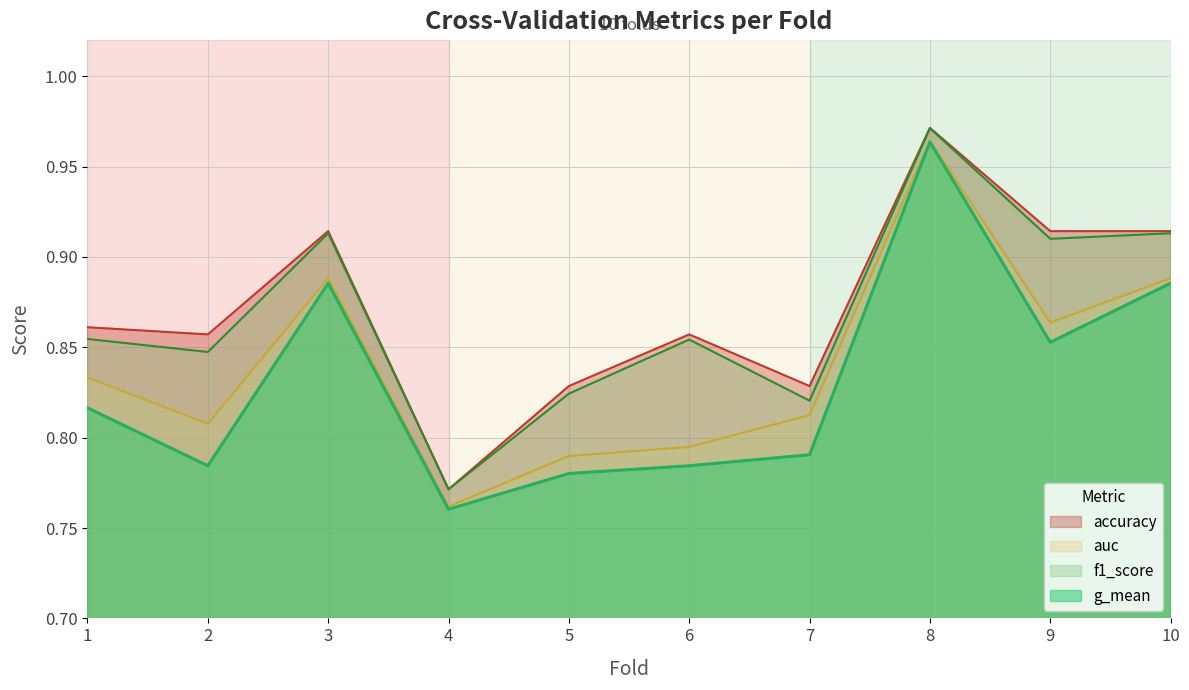

Does the chart have visible grid lines?

Yes